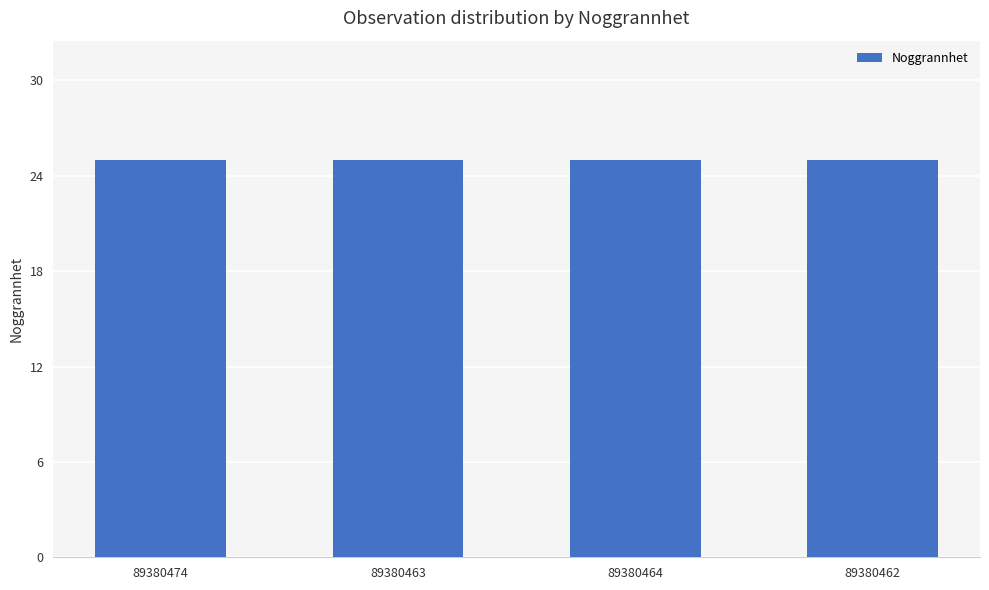

Does the chart contain any negative values?

No